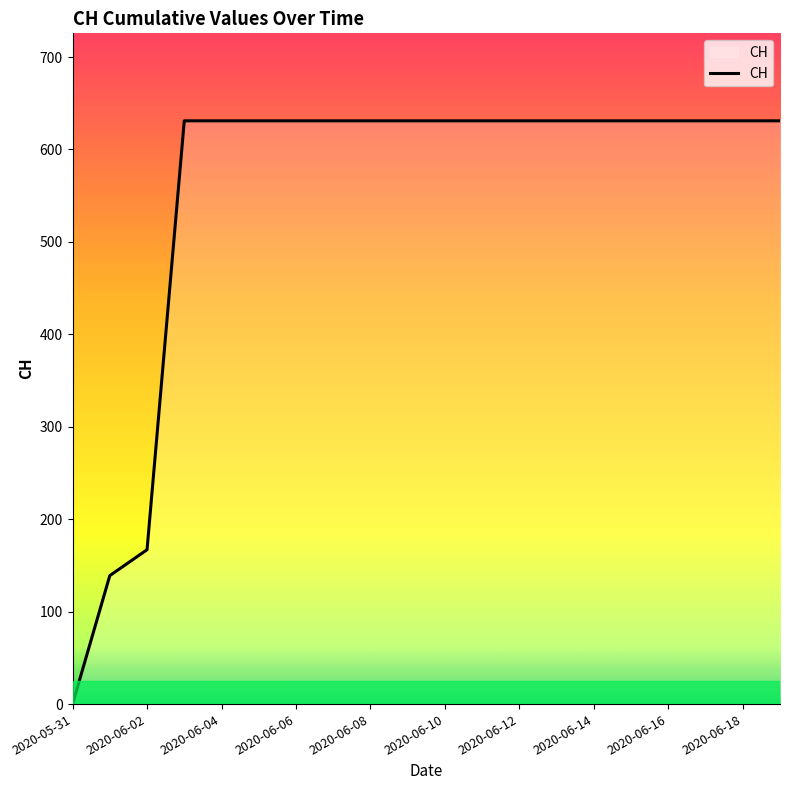

What is the difference between the maximum and minimum values?

631